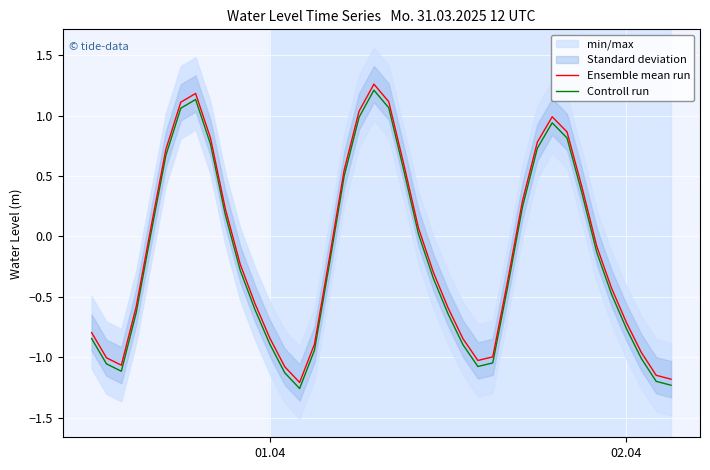

Rank the series by their average value, from lowest to highest.

Controll run, Ensemble mean run